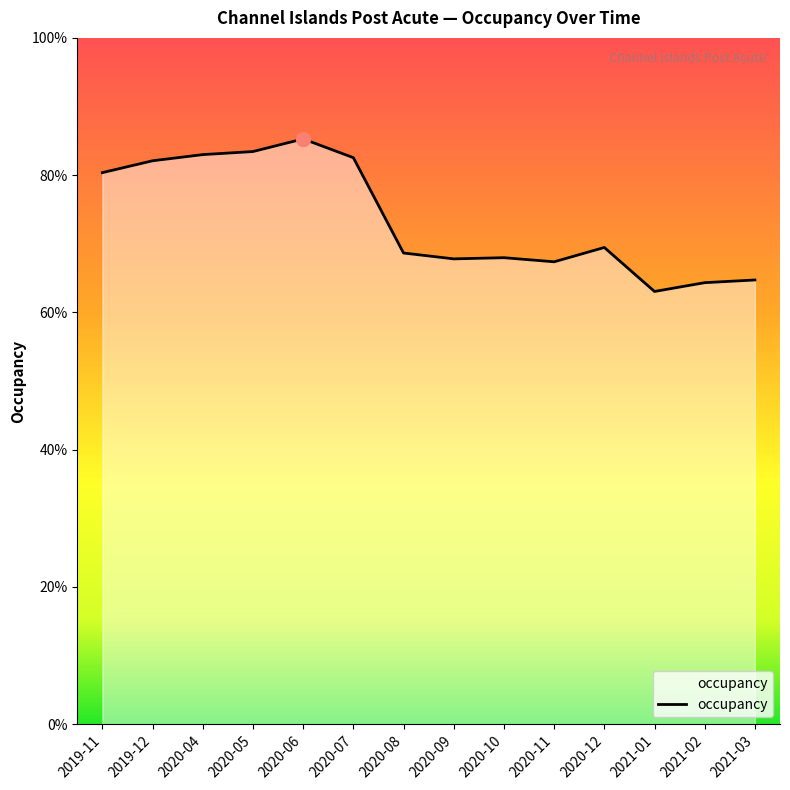

Which category has the lowest value across all series?

2021-01